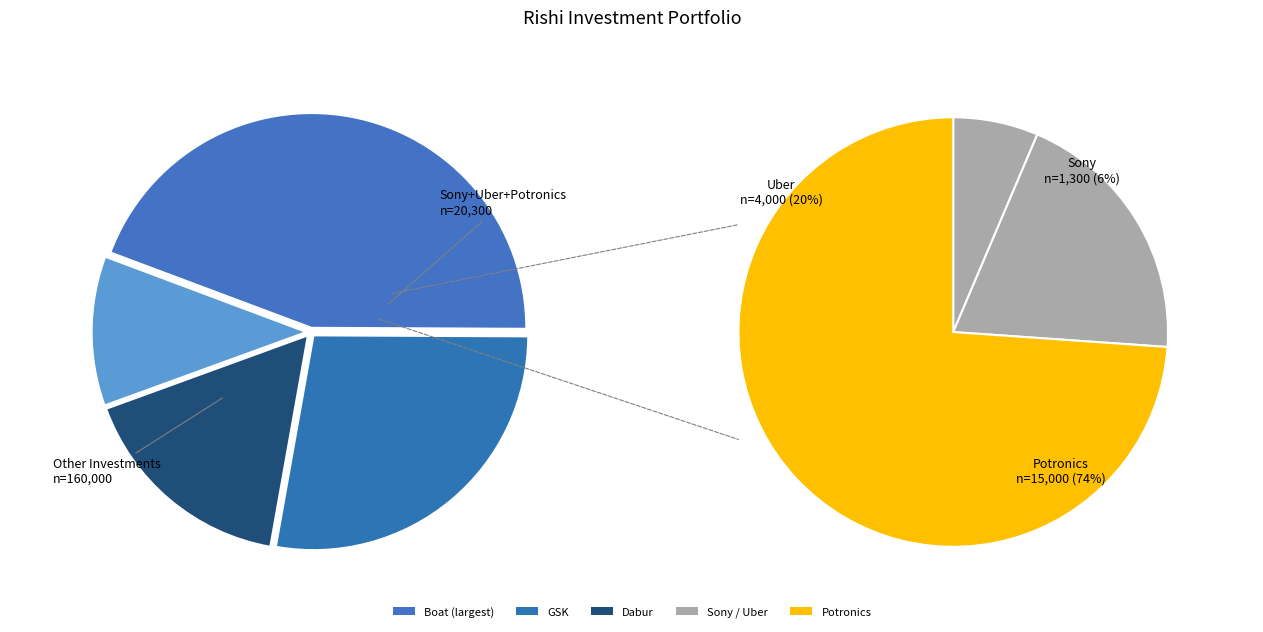

What is the smallest slice in the pie chart?

Sony